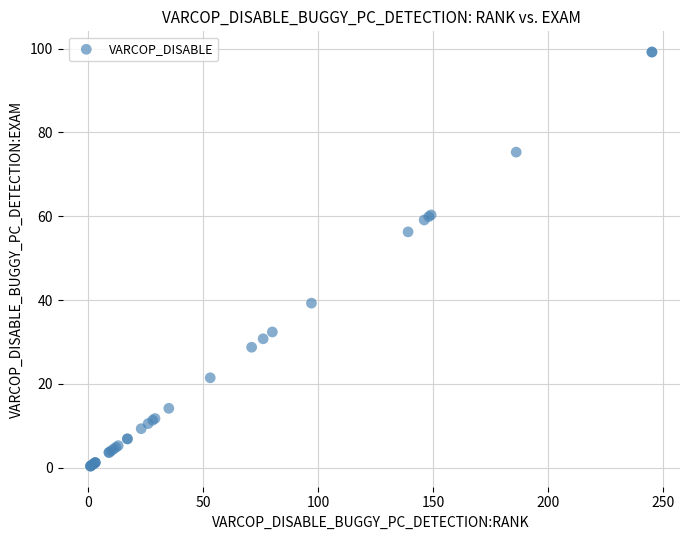

What Y value in the scatter plot is closest to 49?

56.3